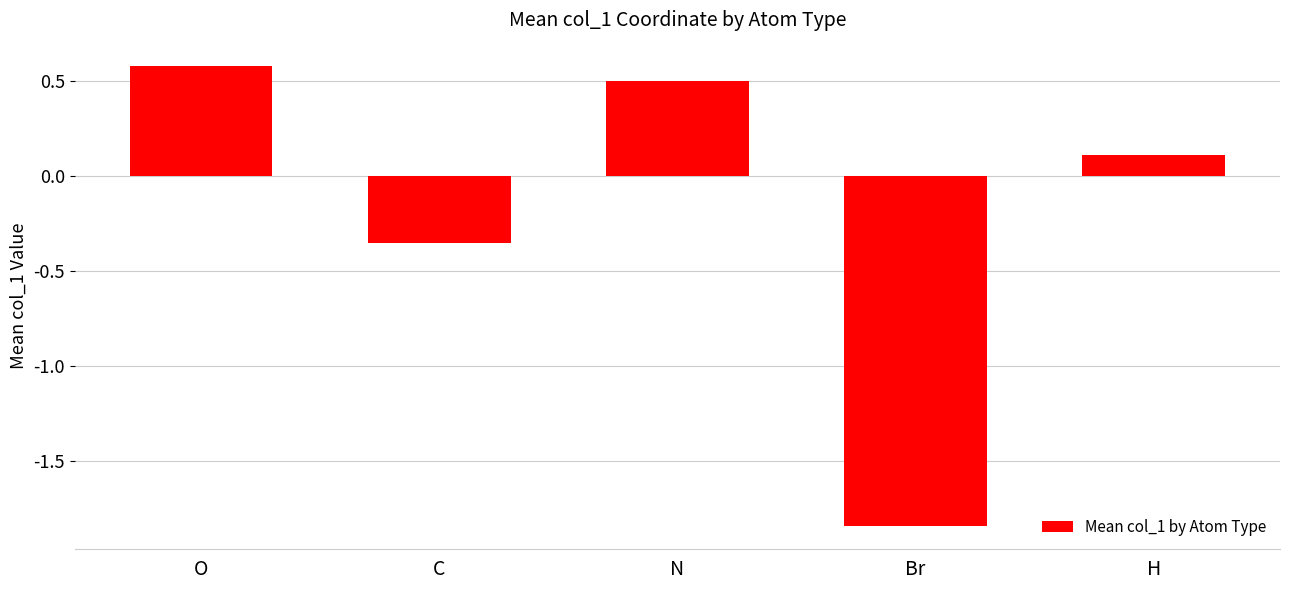

The chart shows a value of 0.6 at O. True or false?

True